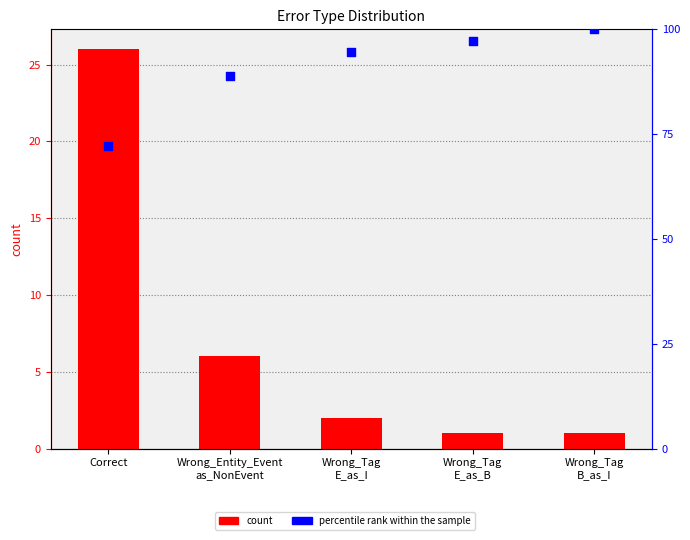

Is the value of count at Wrong_Tag
B_as_I greater than the value of percentile rank within the sample at Wrong_Tag
B_as_I?

No